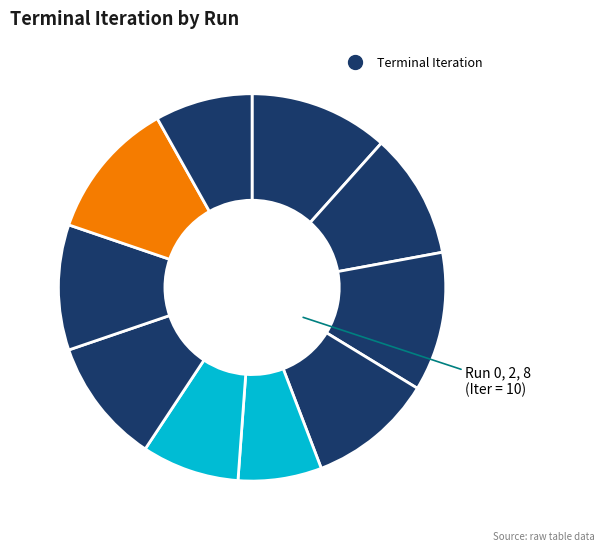

Which category has the smallest portion of the pie?

Run 4